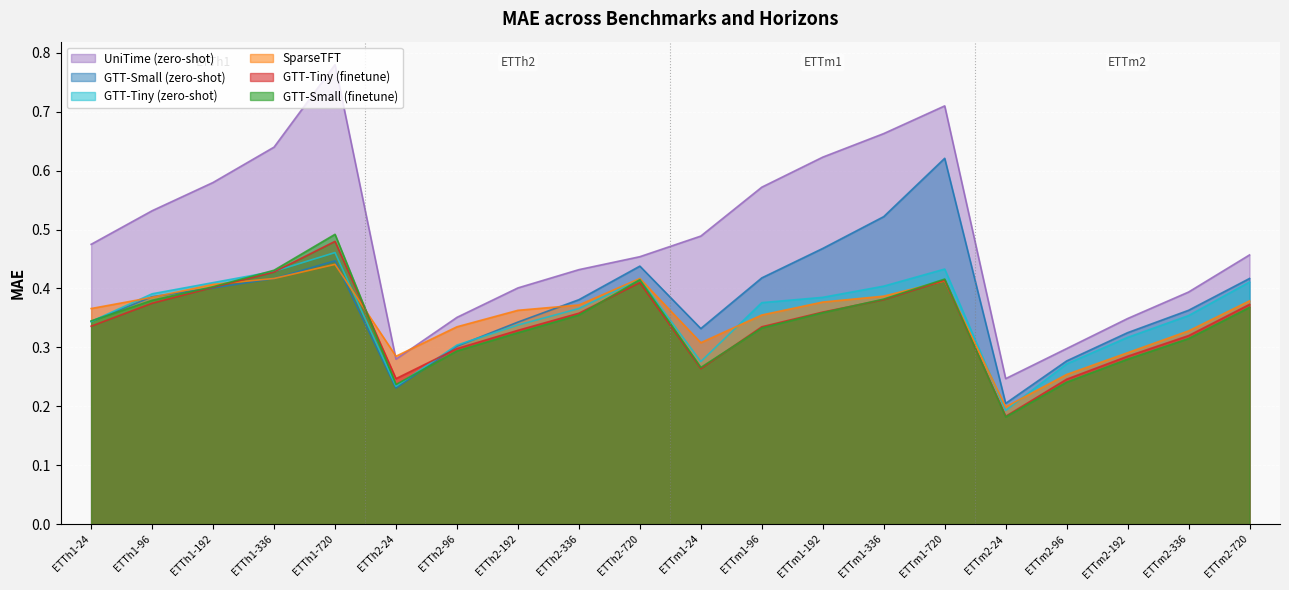

Which series has the largest total across all categories?

UniTime (zero-shot)